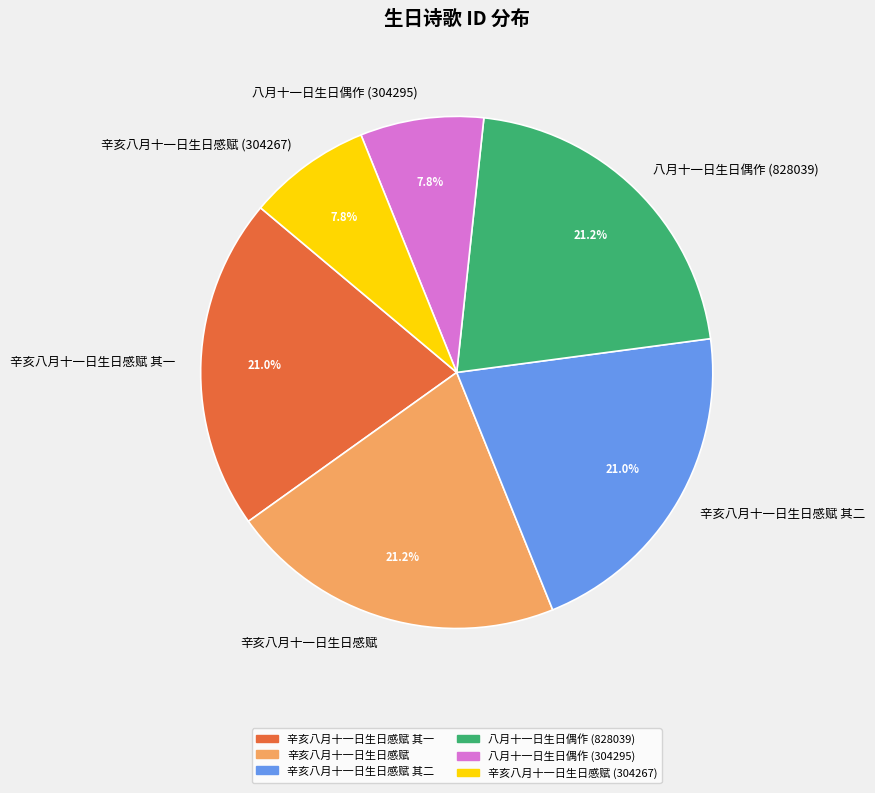

True or false: 八月十一日生日偶作 (828039) accounts for 26% of the total.

False